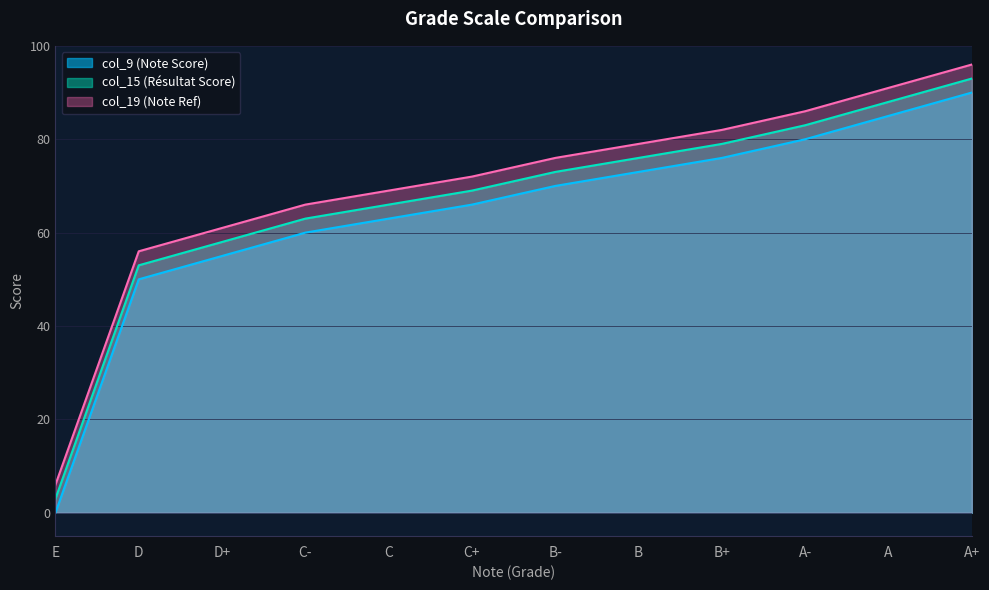

What is the difference between the maximum and minimum values in the col_15 (Résultat Score) series?

90